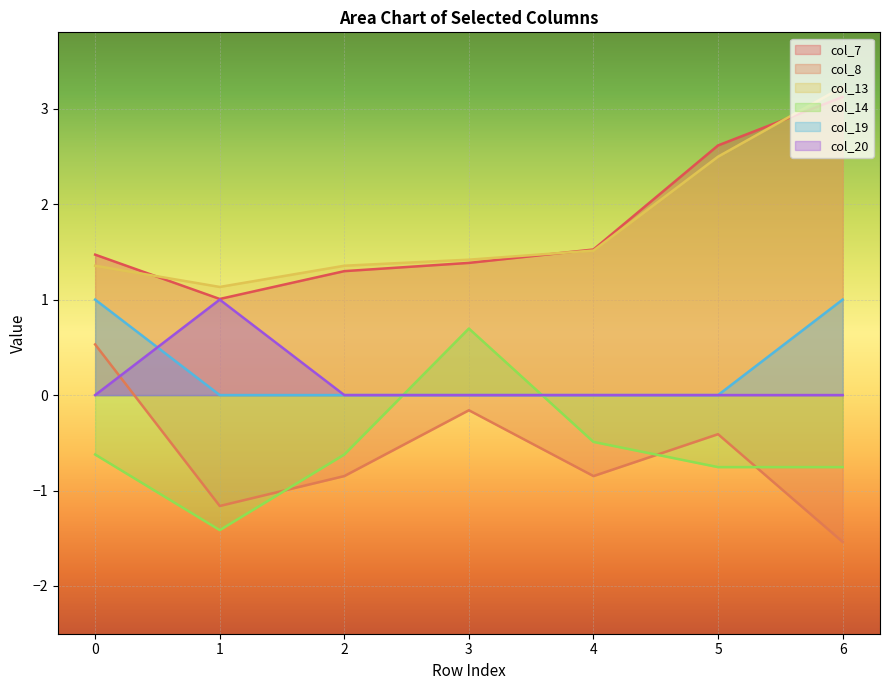

What are all the series names shown in the legend?

col_7, col_8, col_13, col_14, col_19, col_20